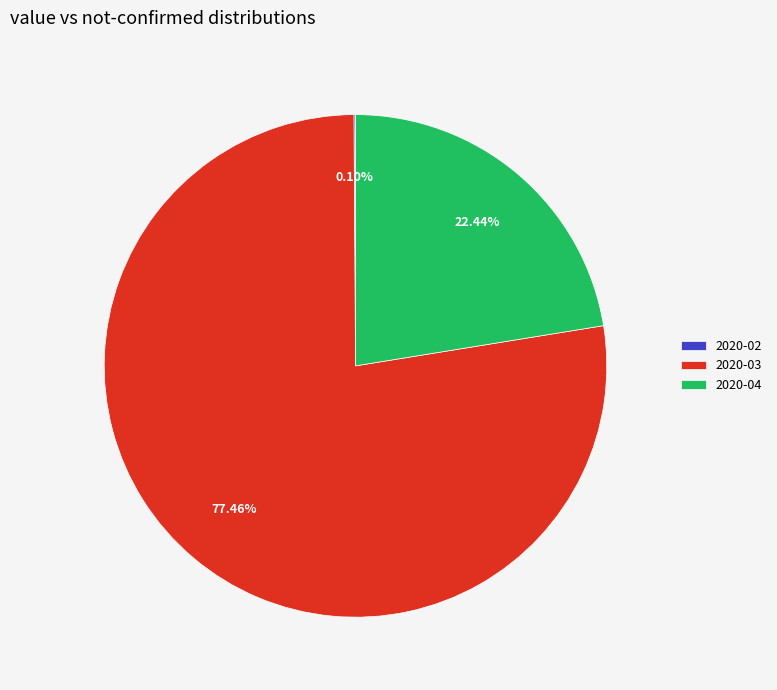

Do 2020-03 and 2020-04 together represent more than half of the pie?

Yes